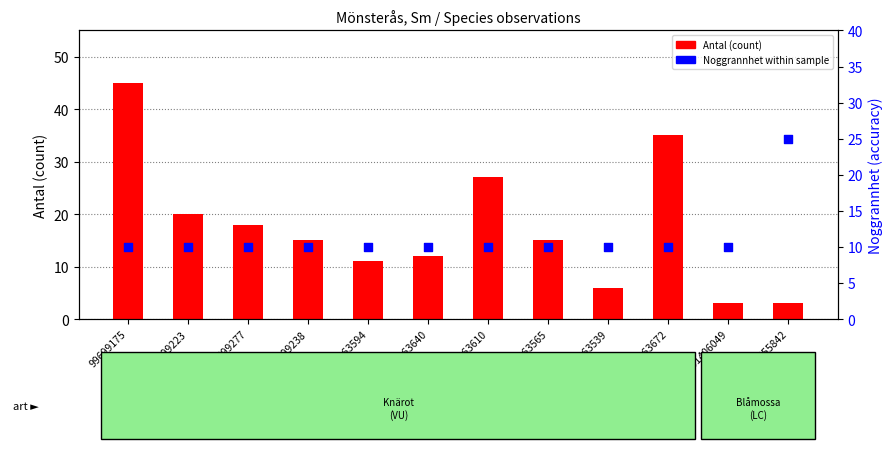

Which series has the widest spread of Y values?

Antal (count)